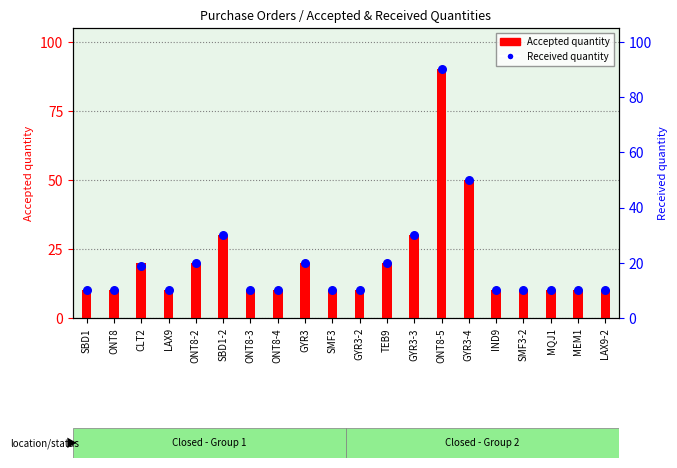

Which series contains the lowest Y value?

Accepted quantity